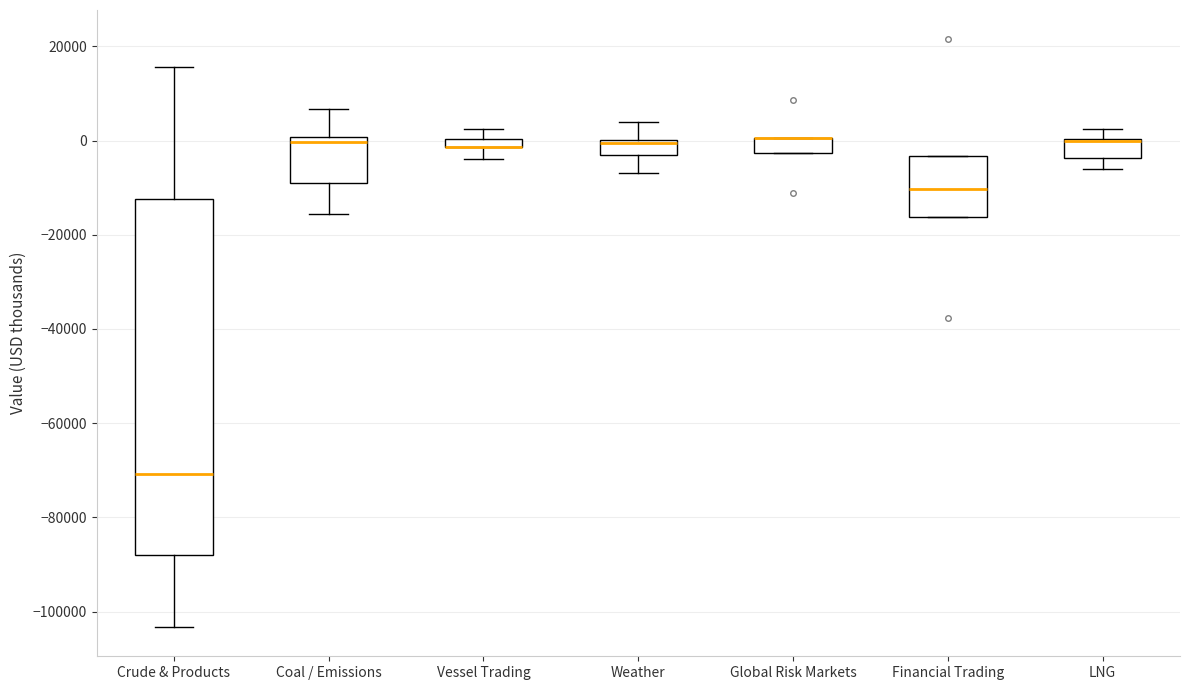

Comparing the boxes themselves (not the whiskers), which one is the tallest?

Crude & Products